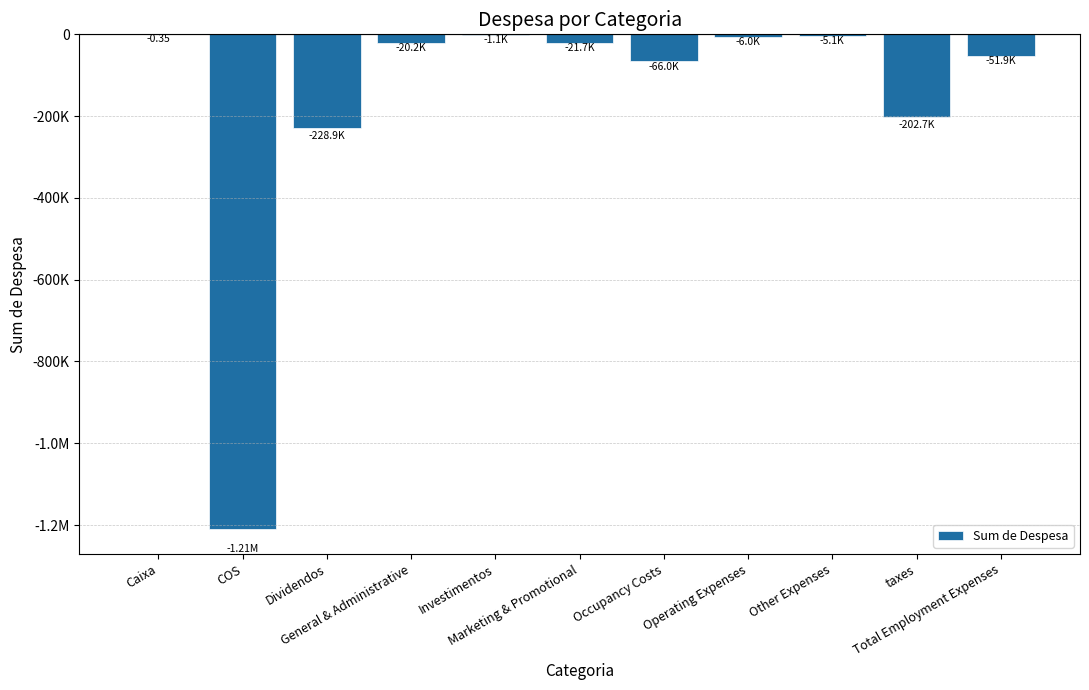

True or false: the data shows -202661.9 at taxes.

True